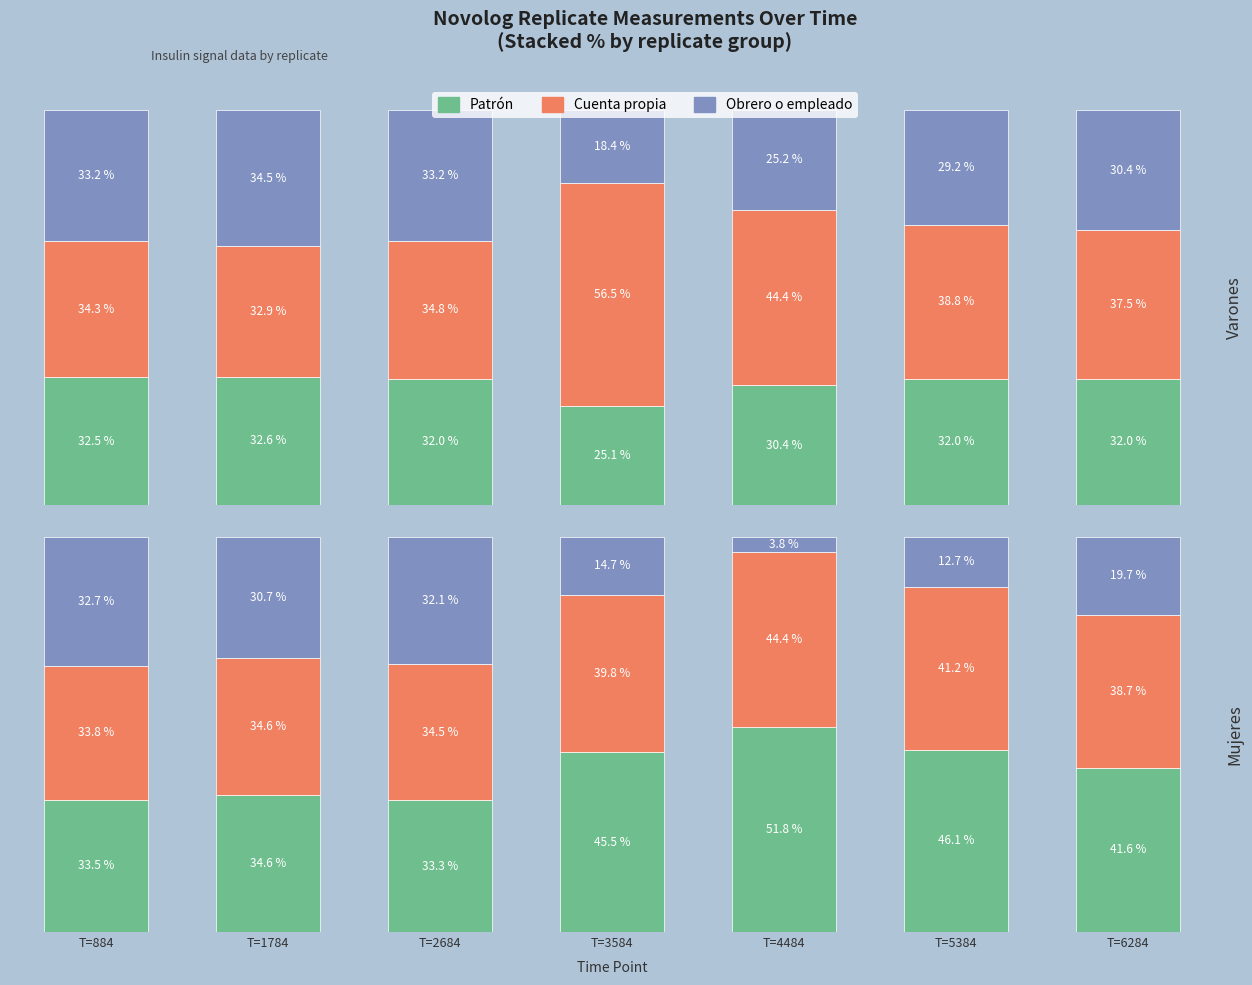

How many data points in Patrón are above 41?

4